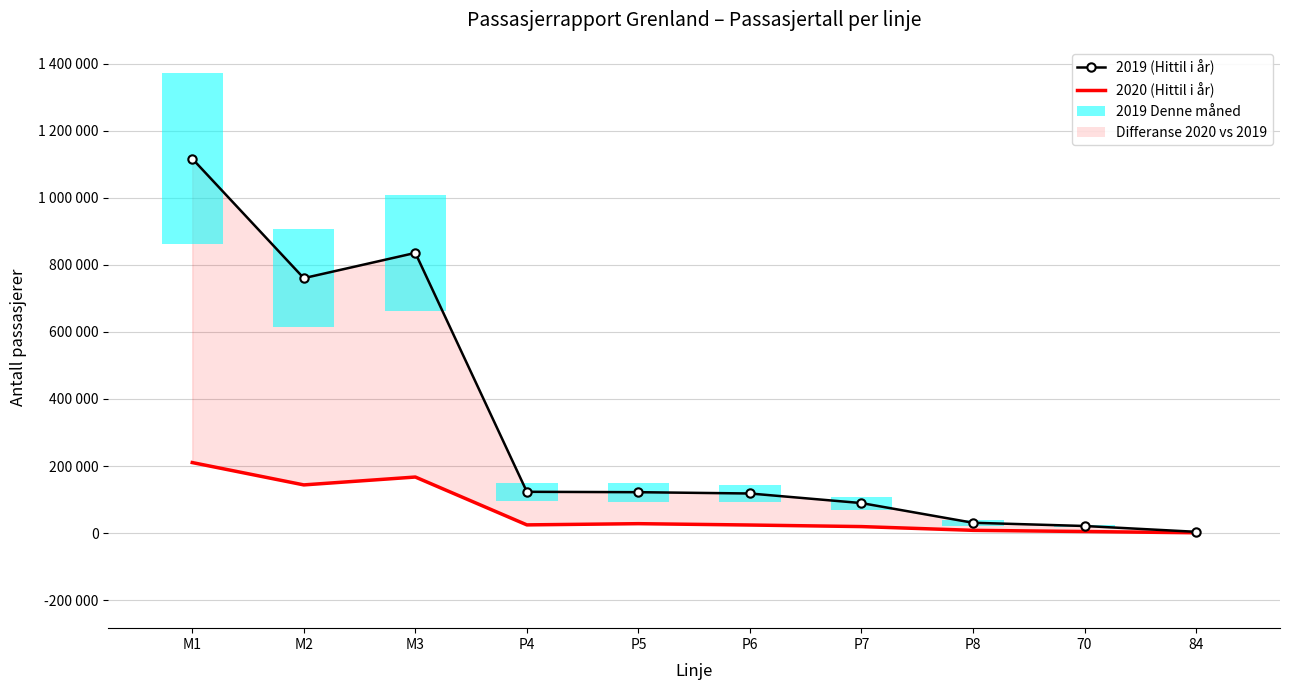

Reading left to right, list all the values displayed in this chart.

2019 (Hittil i år): 1116715	760395	835700	123156	122009	118113	89524	30807	21159	3803
2020 (Hittil i år): 210355	143715	167197	24471	28082	24075	19384	8223	4668	949
2019 Denne måned (scaled): 509624	291136	348280	55400	56376	48984	38704	18704	5848	1696